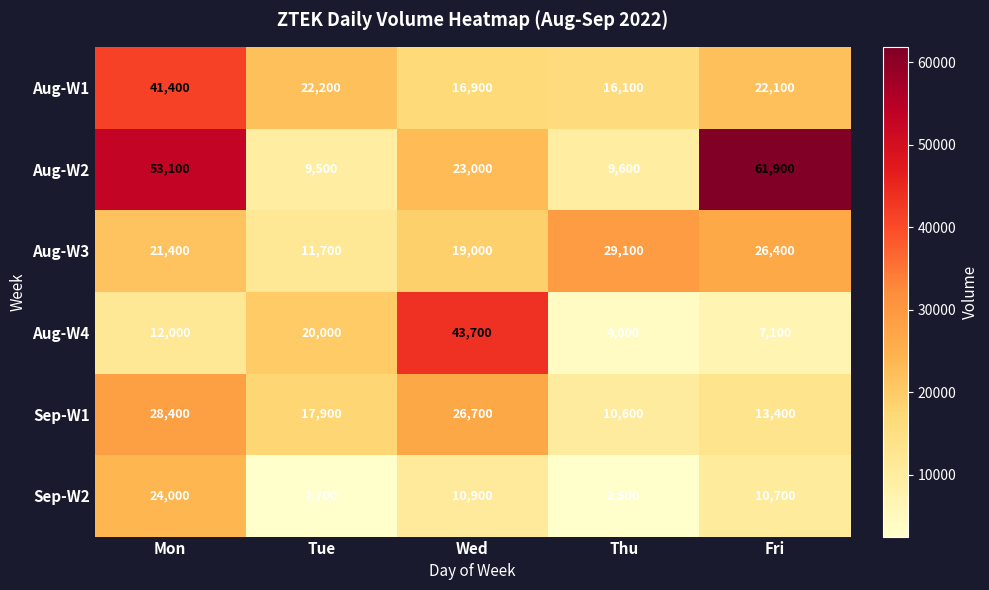

The value of Sep-W2 at Mon is 24000. True or false?

True